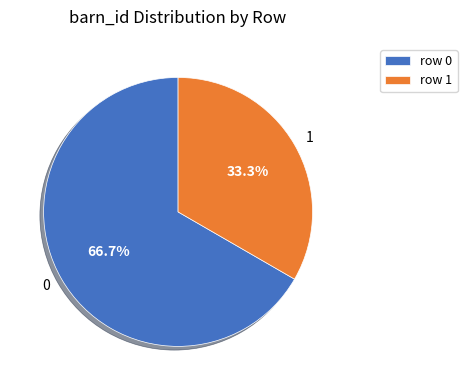

Is there a majority slice in this chart?

Yes